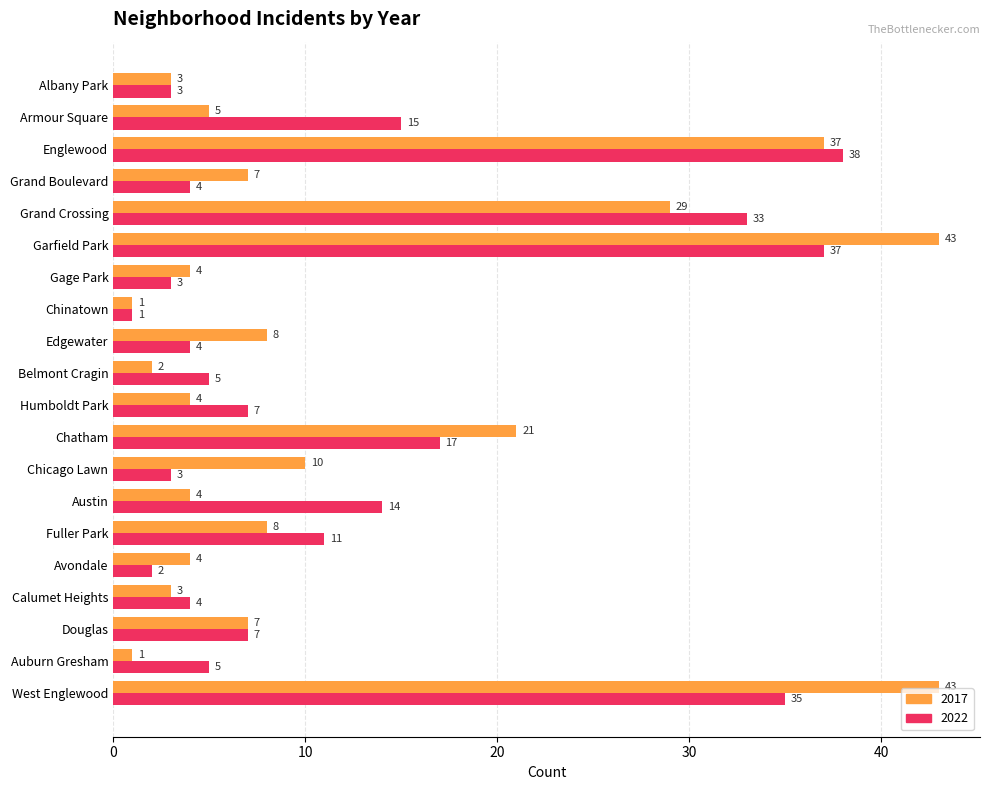

At how many categories does at least one series exceed 17?

5